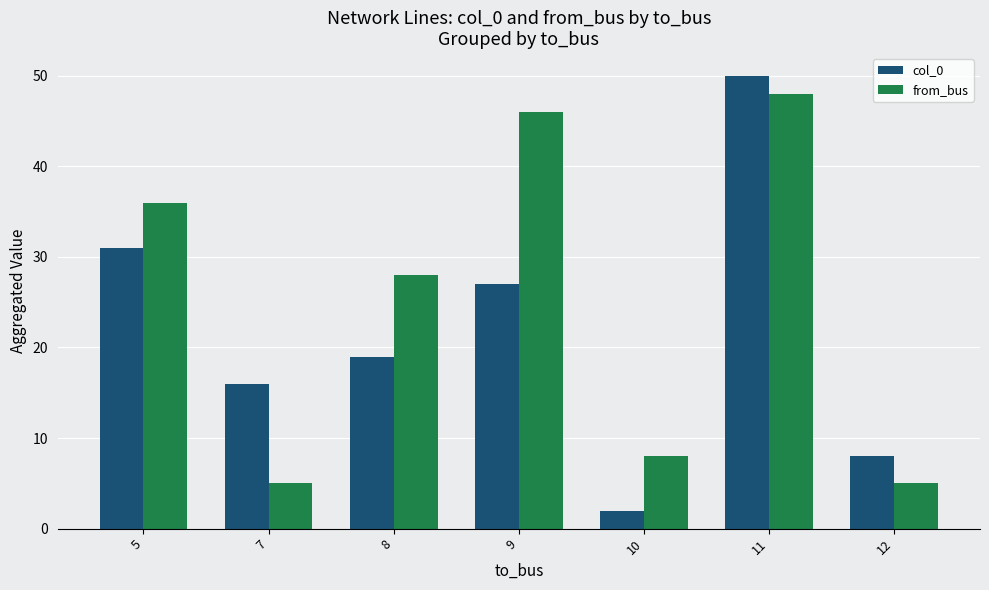

The col_0 series shows 24 at 7. True or false?

False